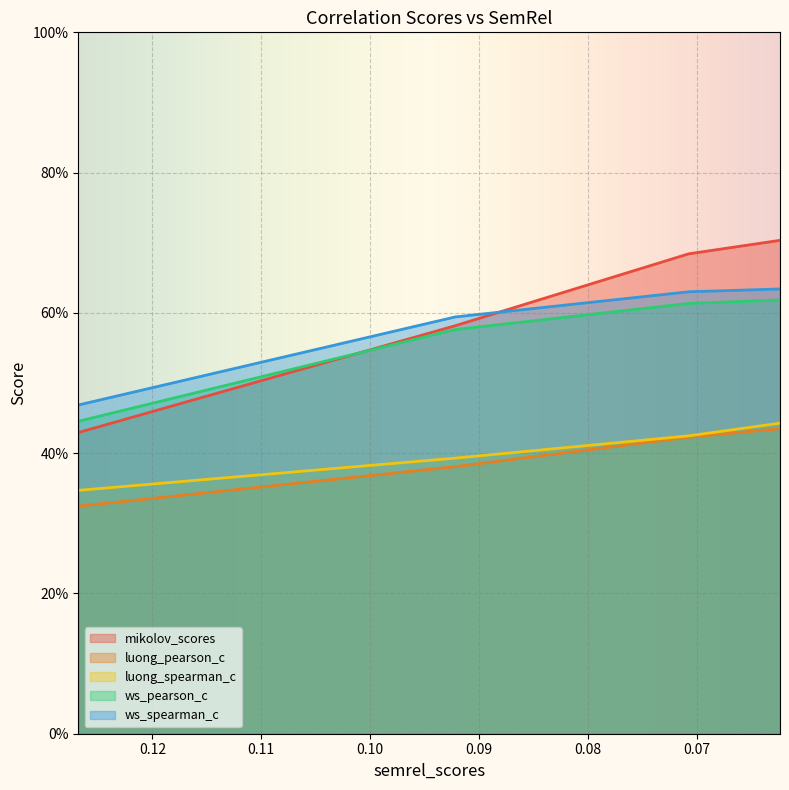

Reading left to right, what are all the values shown in this chart?

mikolov_scores: 0.4	0.6	0.7	0.7
luong_pearson_c: 0.3	0.4	0.4	0.4
luong_spearman_c: 0.3	0.4	0.4	0.4
ws_pearson_c: 0.4	0.6	0.6	0.6
ws_spearman_c: 0.5	0.6	0.6	0.6